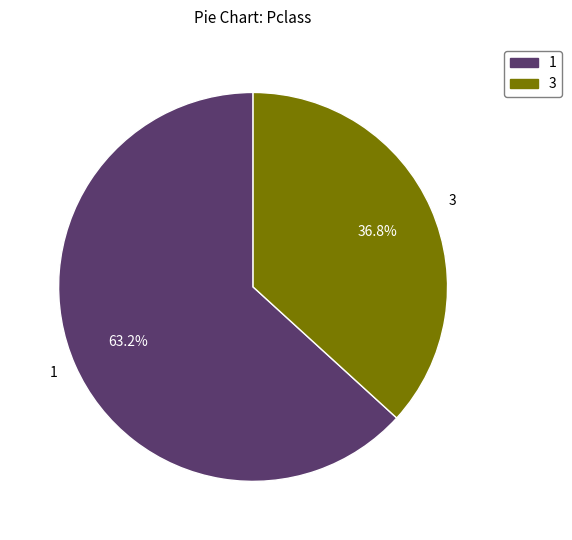

Rank the categories by value from highest to lowest.

1, 3